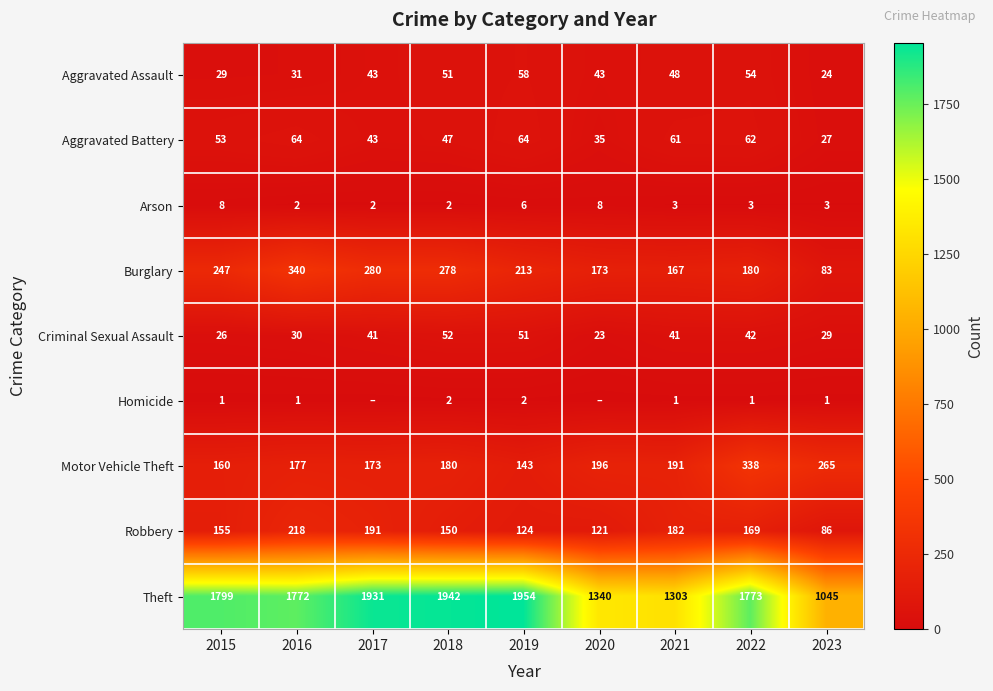

Which has a higher value, 2018 or 2019?

2019